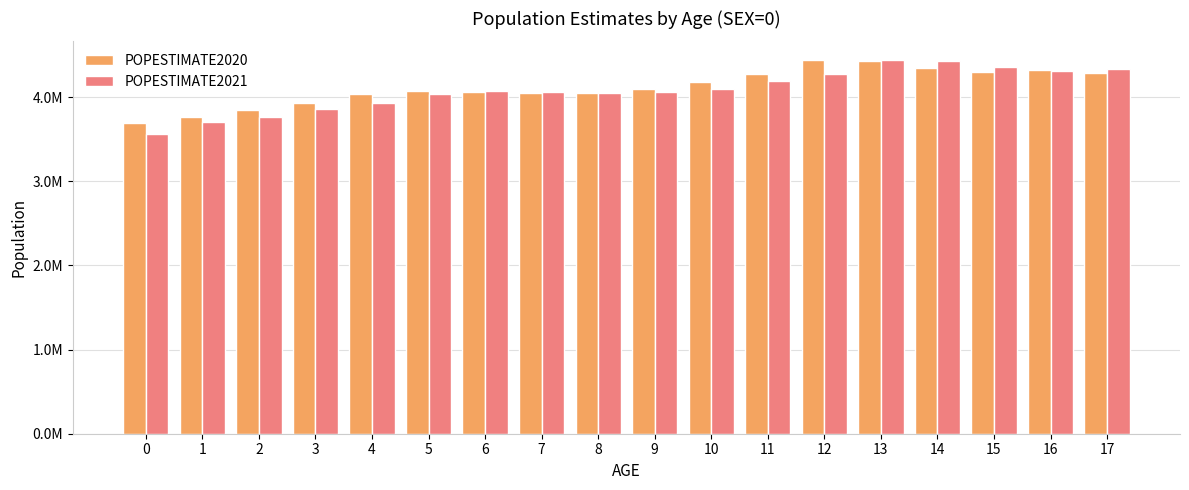

What is the greatest value displayed?

4442581